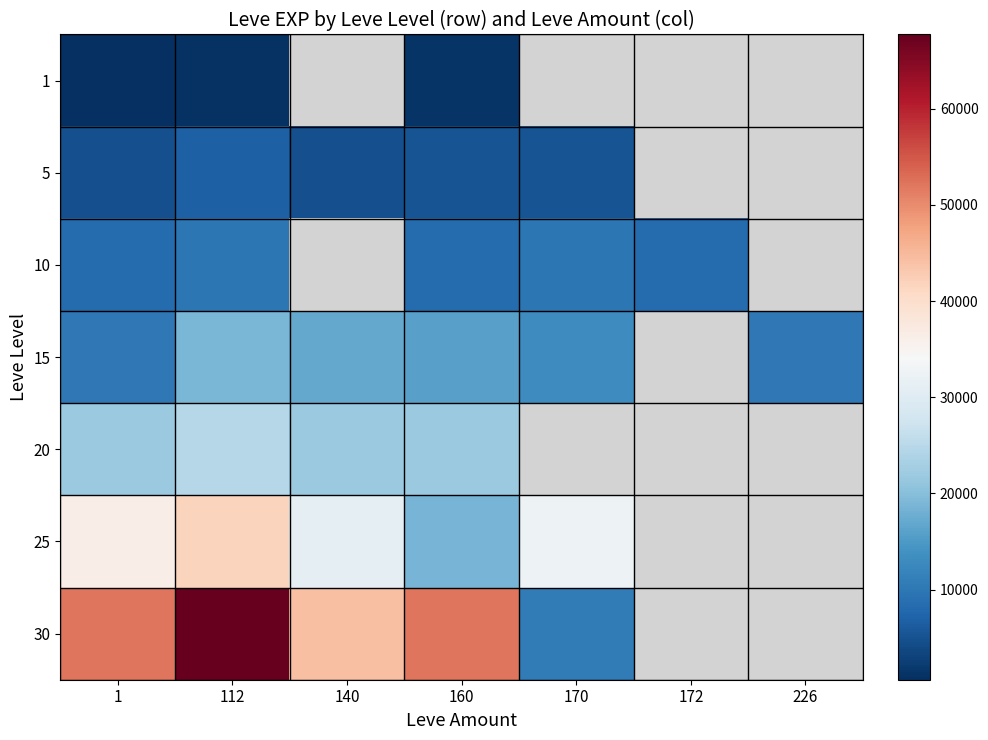

List the series in order of their overall mean, lowest first.

1, 5, 10, 15, 20, 25, 30